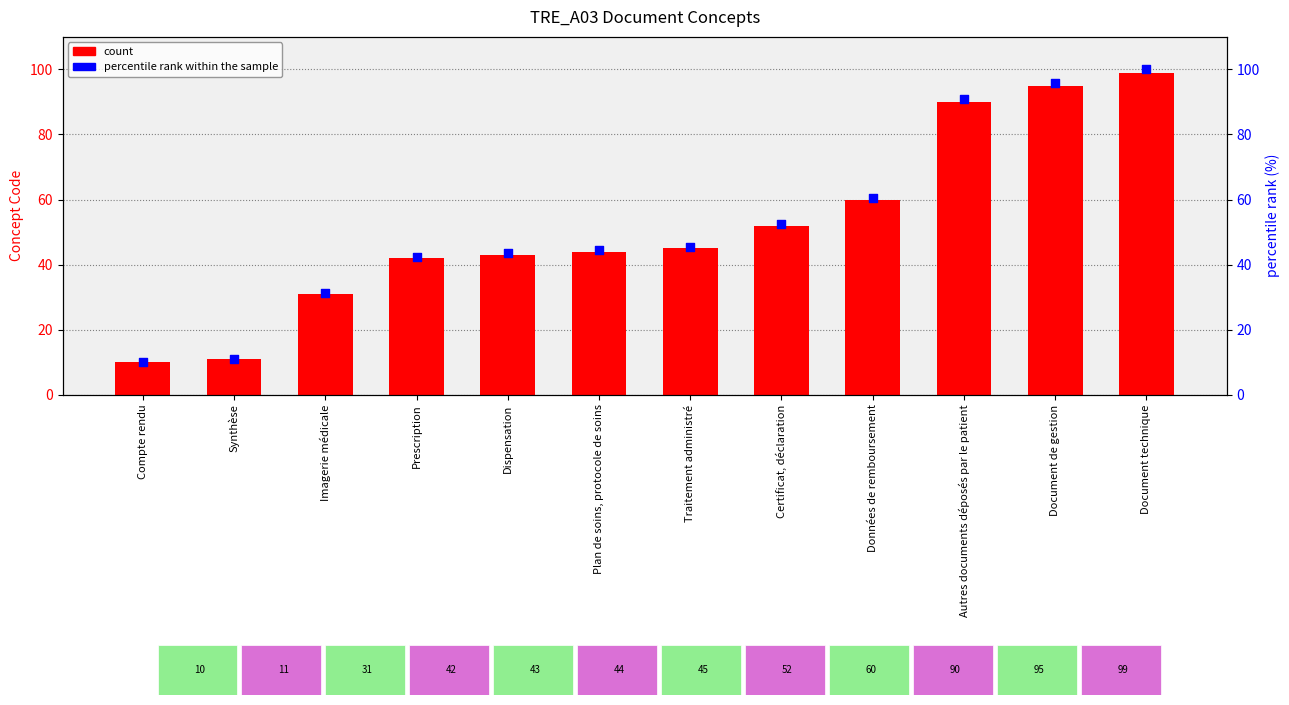

Is the value of Concept code at Certificat, déclaration greater than the value of percentile rank within the sample at Document technique?

No